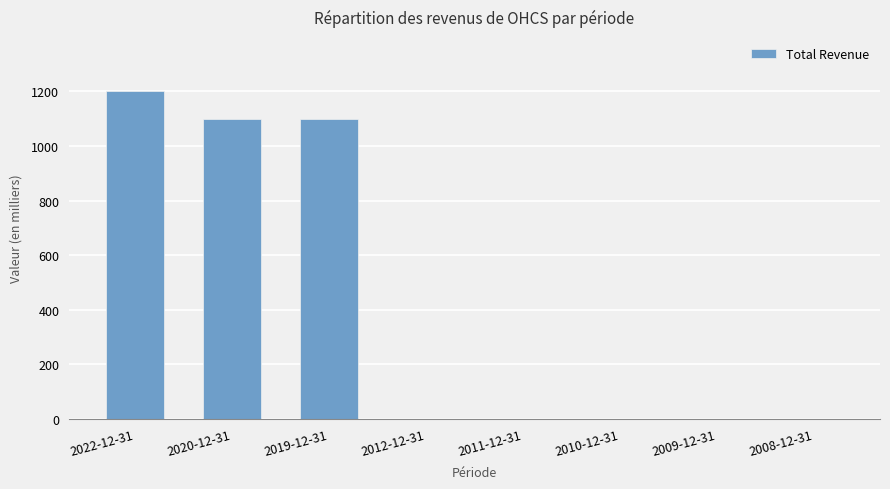

Is it true that the value at 2008-12-31 is 834?

False